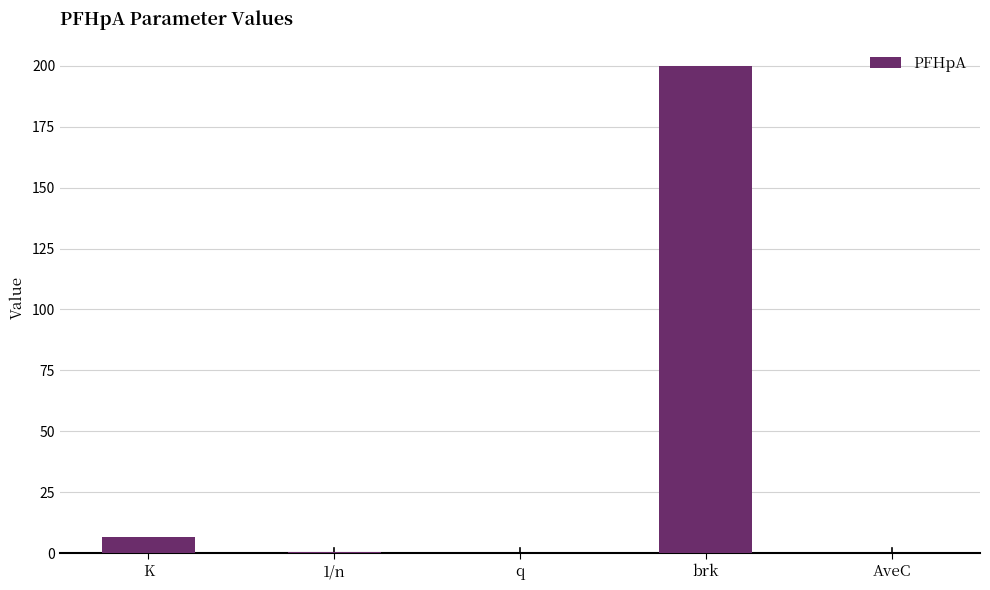

The value at AveC is 0.0. True or false?

True